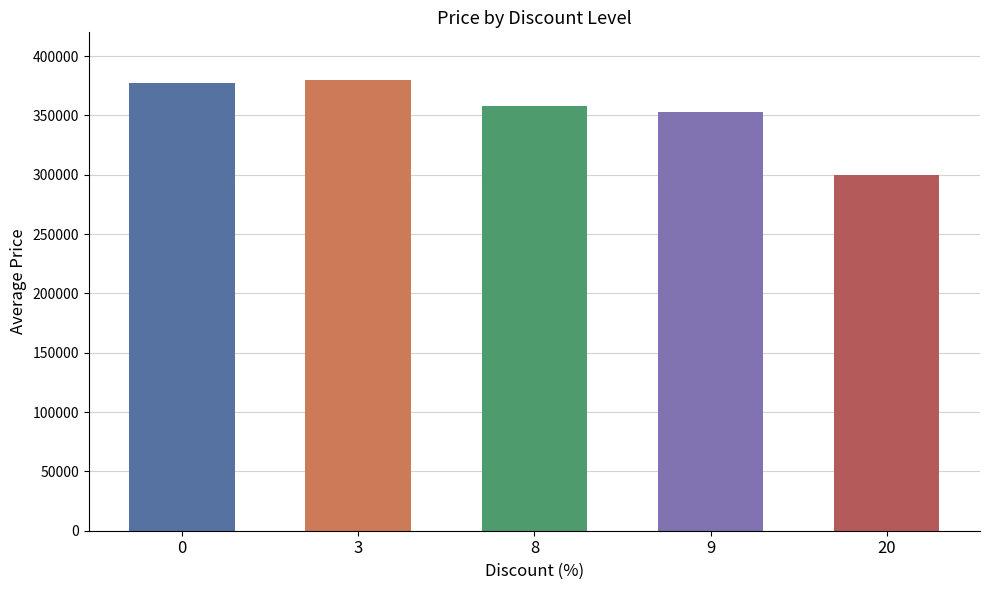

Is it true that the value at 20 is 299900.0?

True